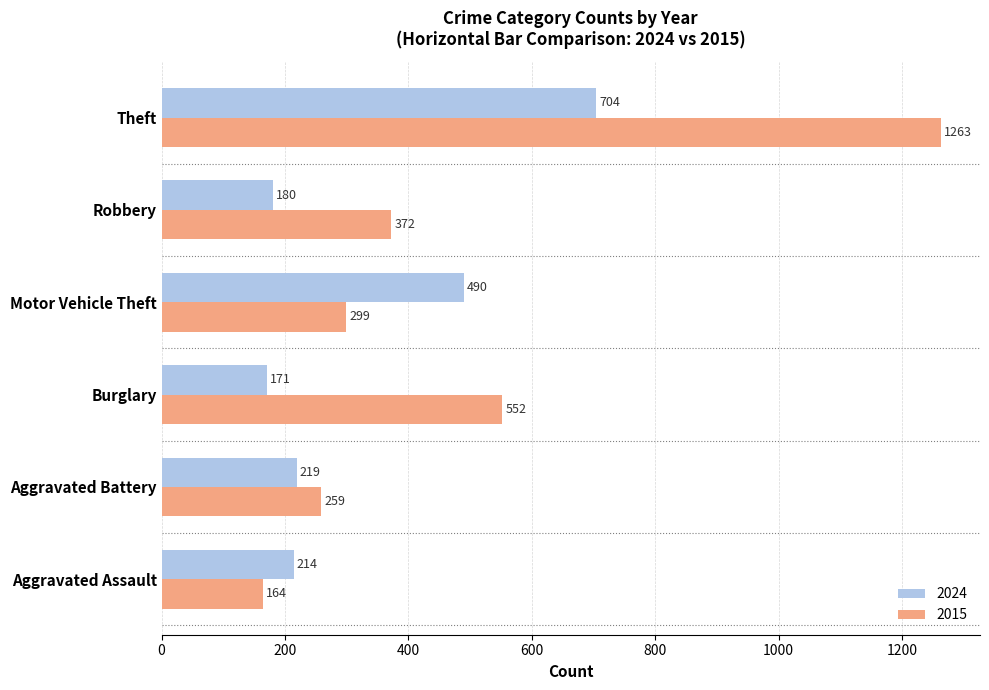

What are all the series names shown in the legend?

2024, 2015